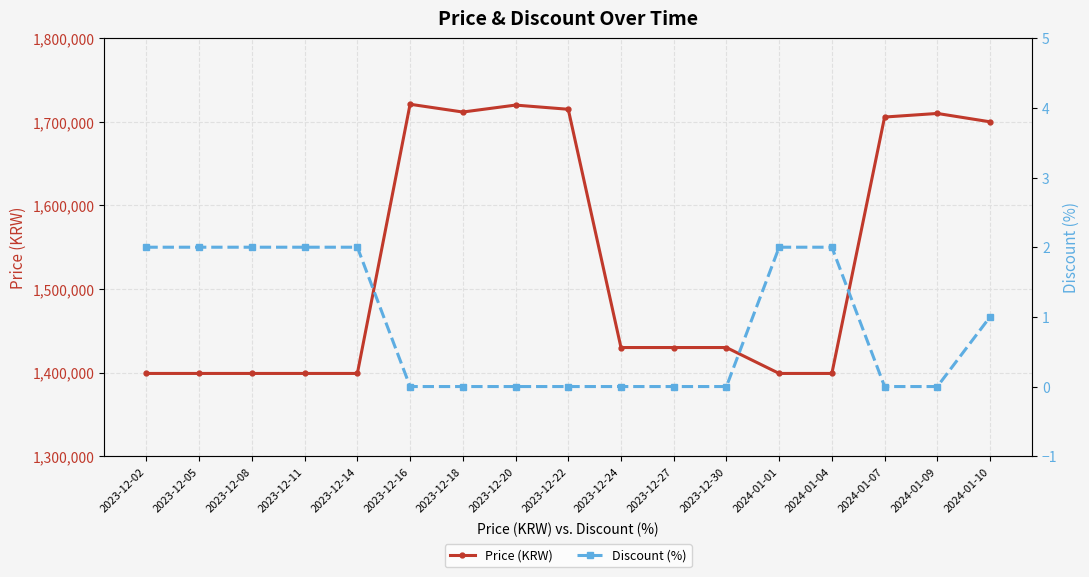

Reading left to right, list all the values displayed in this chart.

Price (KRW): 2023-12-02=1399000	2023-12-05=1399000	2023-12-08=1399000	2023-12-11=1399000	2023-12-14=1399000	2023-12-16=1721000	2023-12-18=1711700	2023-12-20=1720000	2023-12-22=1715000	2023-12-24=1430000	2023-12-27=1430000	2023-12-30=1430000	2024-01-01=1399000	2024-01-04=1399000	2024-01-07=1705700	2024-01-09=1710000	2024-01-10=1700000
Discount (%): 2023-12-02=2	2023-12-05=2	2023-12-08=2	2023-12-11=2	2023-12-14=2	2023-12-16=0	2023-12-18=0	2023-12-20=0	2023-12-22=0	2023-12-24=0	2023-12-27=0	2023-12-30=0	2024-01-01=2	2024-01-04=2	2024-01-07=0	2024-01-09=0	2024-01-10=1